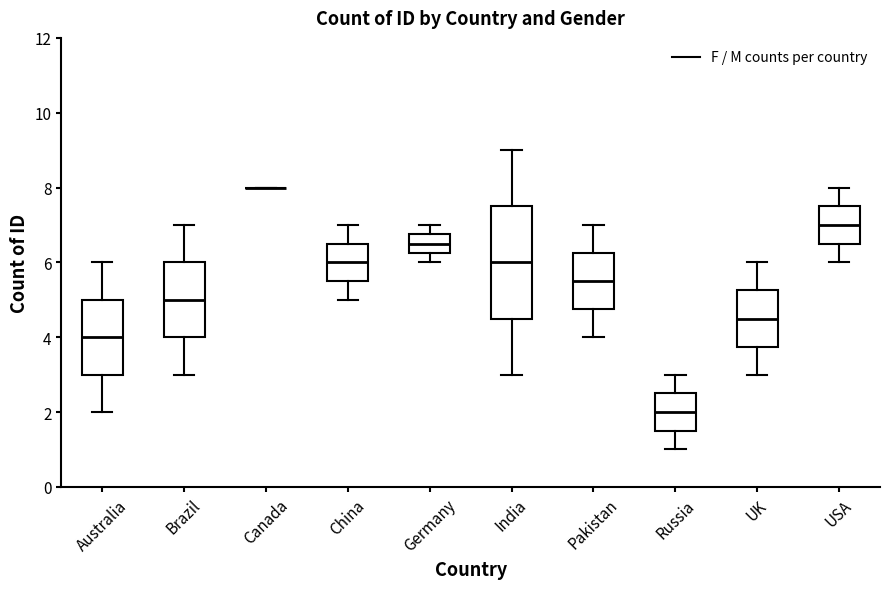

Comparing the boxes themselves (not the whiskers), which one is the tallest?

India